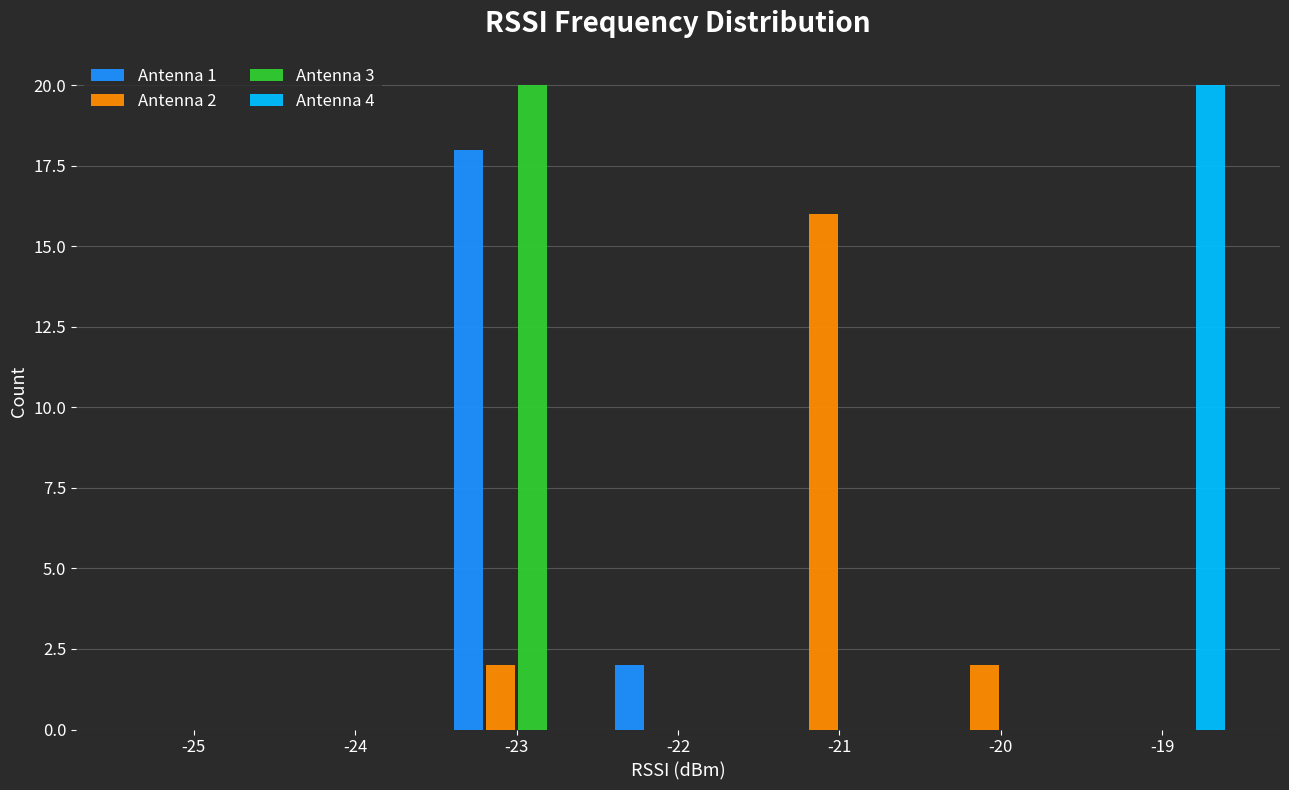

Reading right to left, what are all the values shown in this chart?

Antenna 1: -19=0	-20=0	-21=0	-22=2	-23=18	-24=0	-25=0
Antenna 2: -19=0	-20=2	-21=16	-22=0	-23=2	-24=0	-25=0
Antenna 3: -19=0	-20=0	-21=0	-22=0	-23=20	-24=0	-25=0
Antenna 4: -19=20	-20=0	-21=0	-22=0	-23=0	-24=0	-25=0